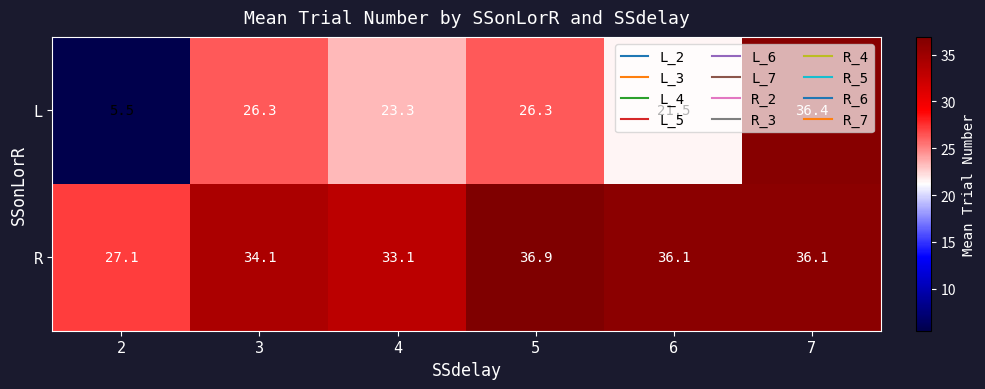

List the series in order of their peak value, highest first.

R, L